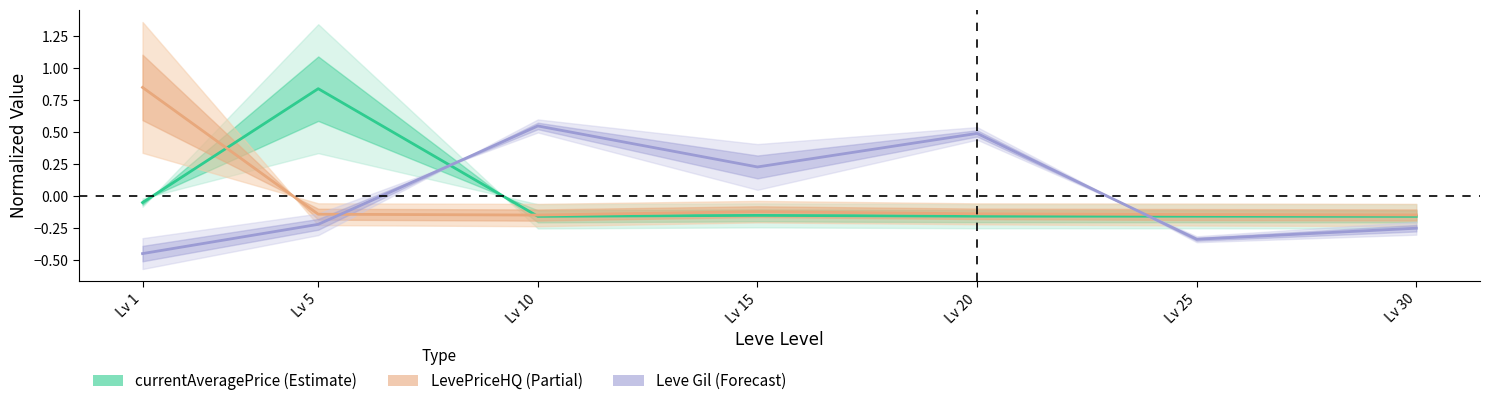

How many values in Leve Gil are above zero?

3